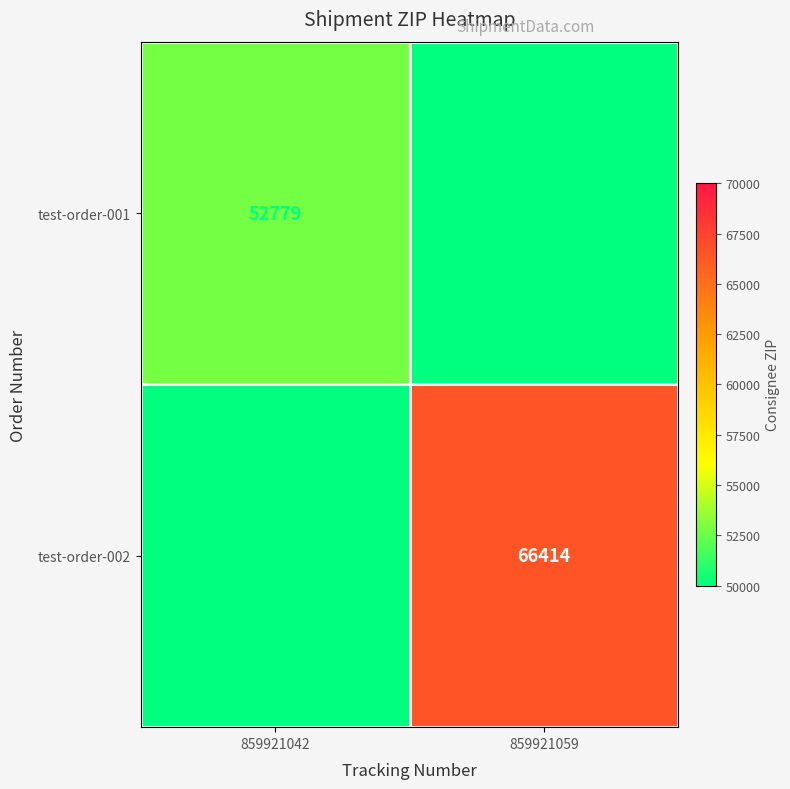

What is the total value across all series at 859921042?

52779